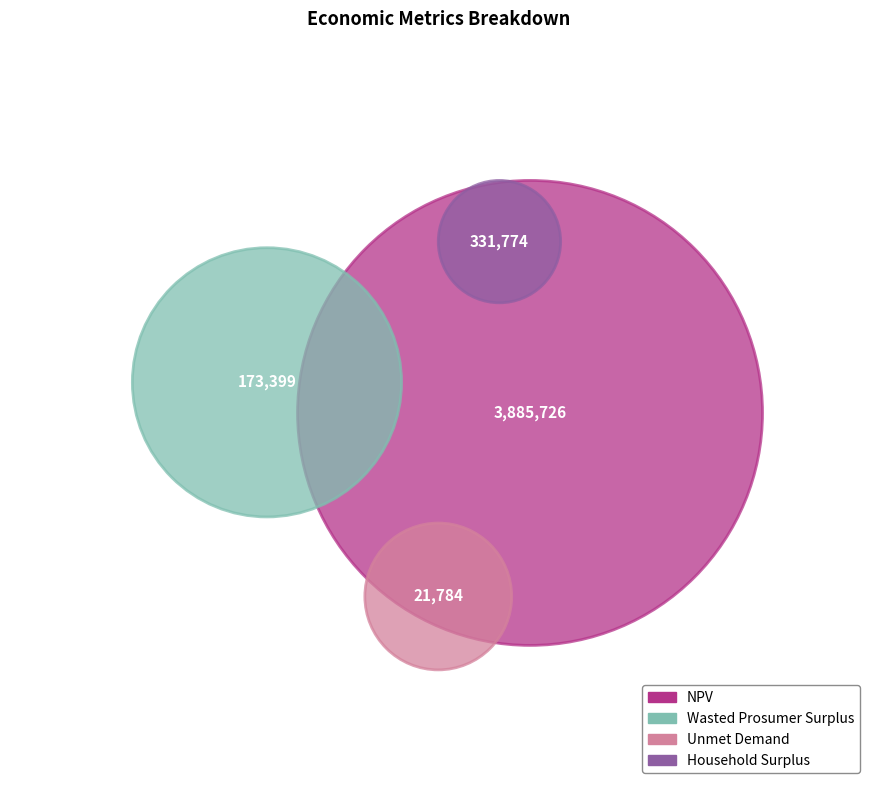

How many segments does this pie chart have?

4